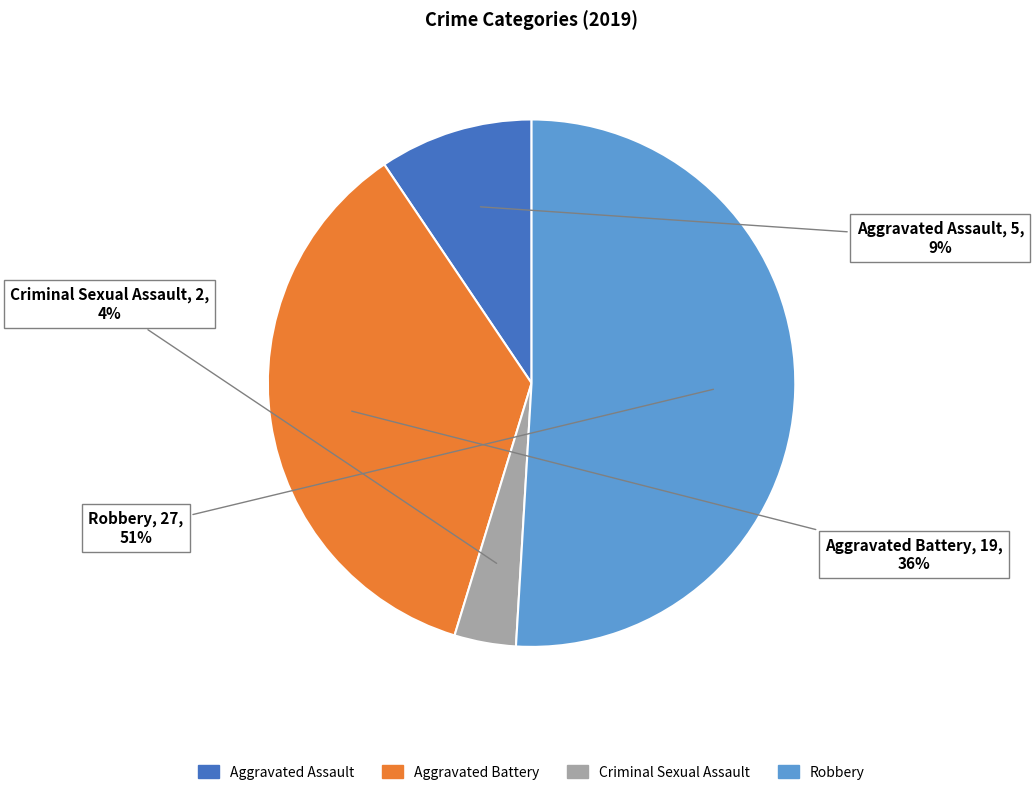

Does Robbery account for over 50% of the chart?

Yes